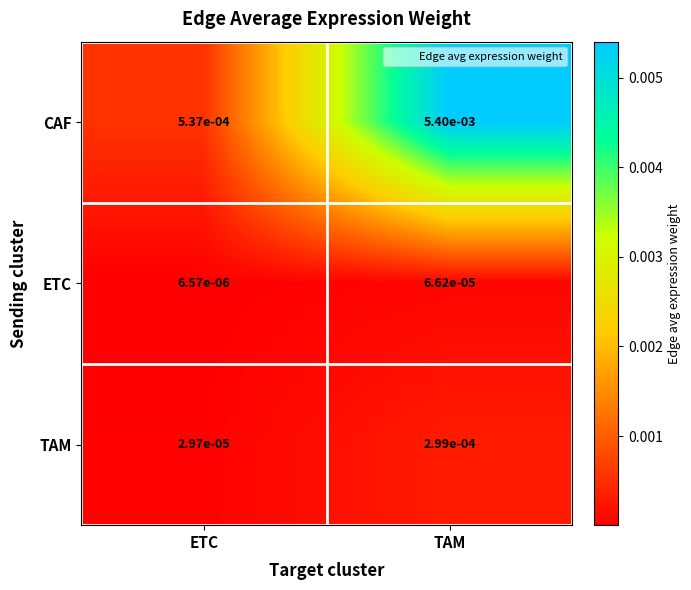

Which category has the lowest value across all series?

ETC